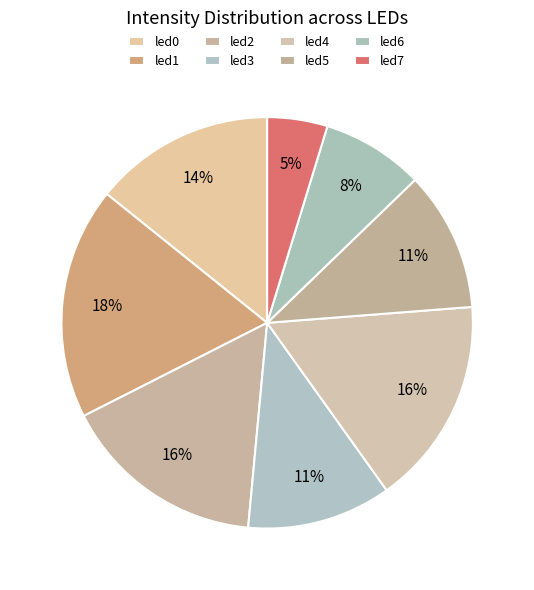

The led1 slice represents 25% of the pie. True or false?

False